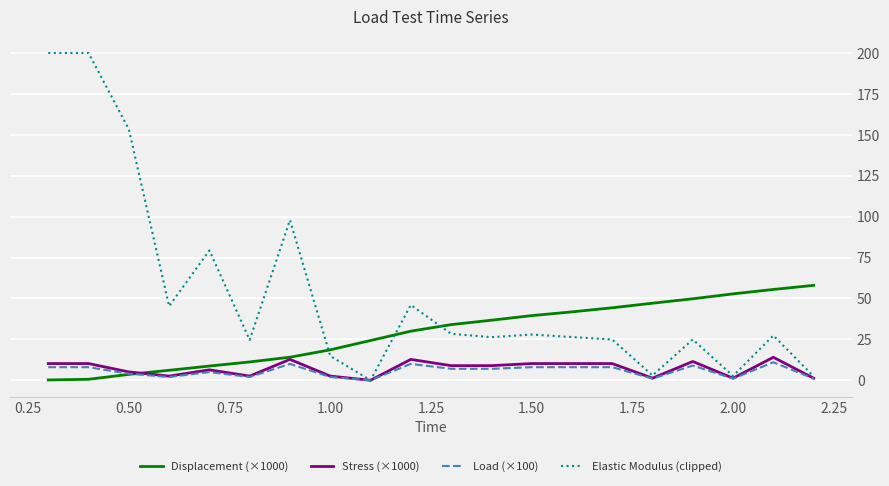

What is the maximum value for Elastic Modulus (clipped)?

200.0